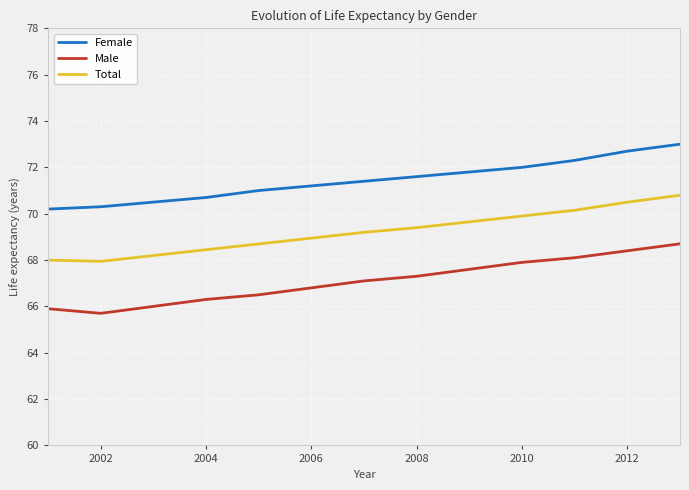

True or false: Female has more than 2 points higher than both neighbors.

False